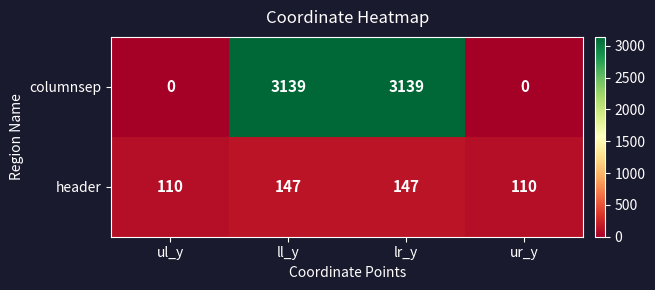

What is the approximate value of columnsep at lr_y, to the nearest 50?

3150